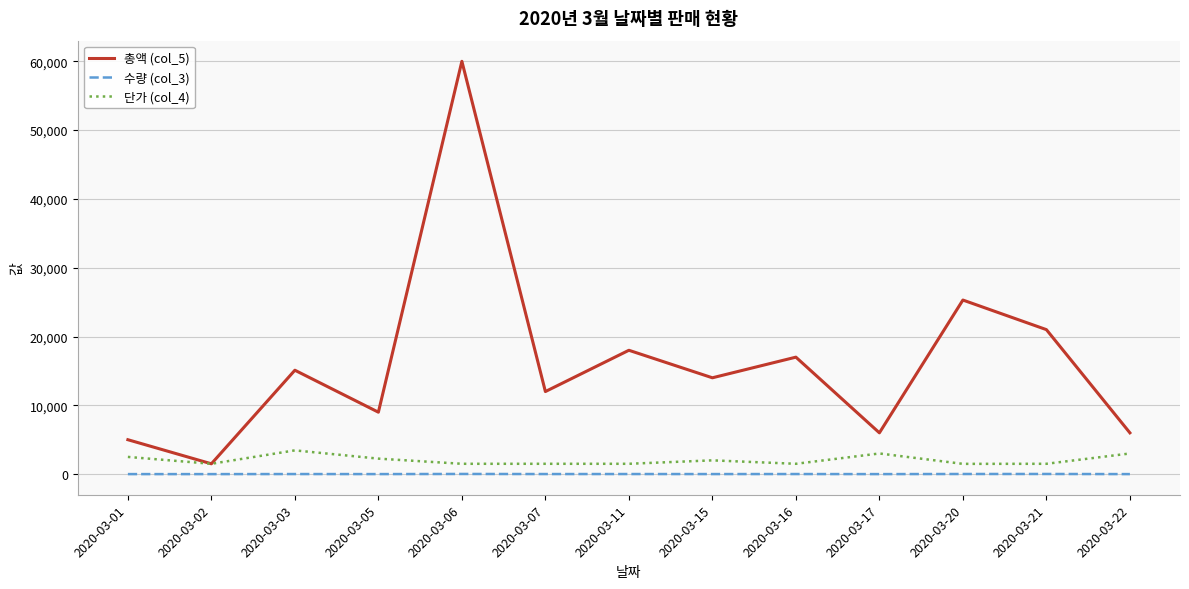

True or false: 단가 (col_4) and 수량 (col_3) intersect in this chart.

False